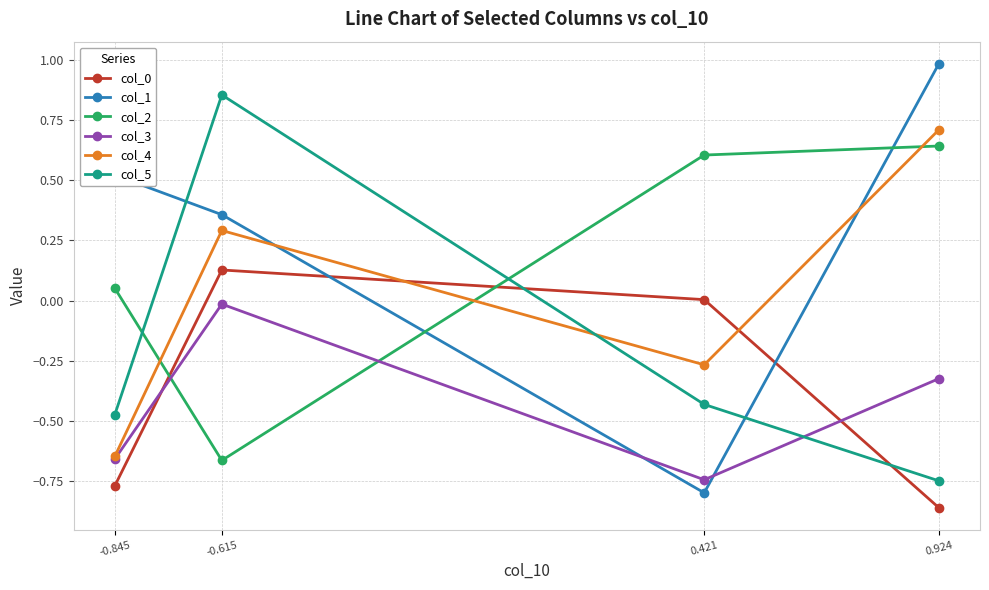

How many times do col_2 and col_3 cross each other?

2